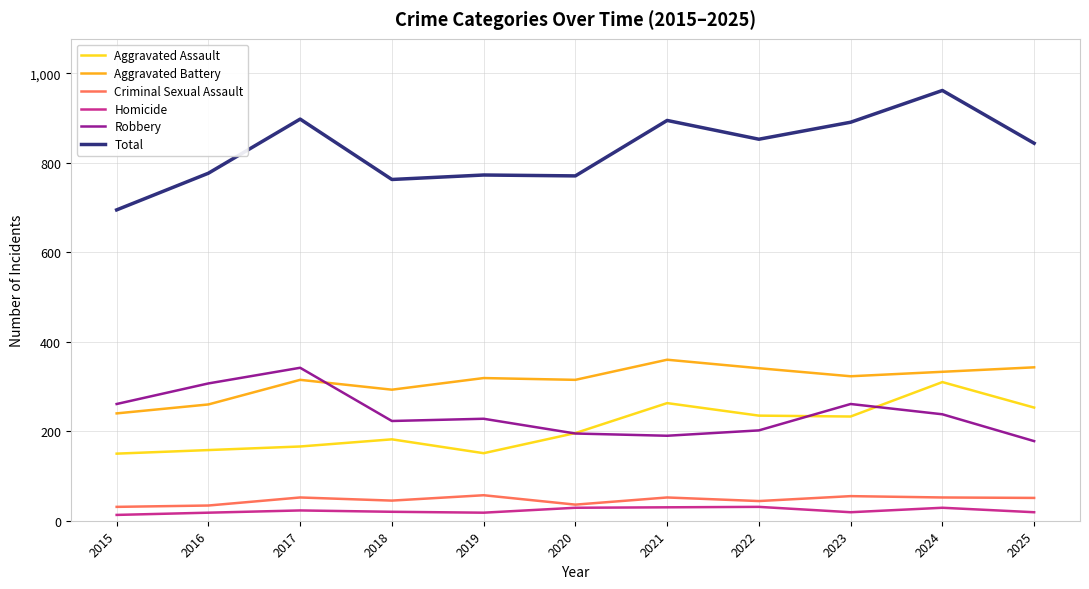

What is the sum of all Aggravated Battery values?

3442